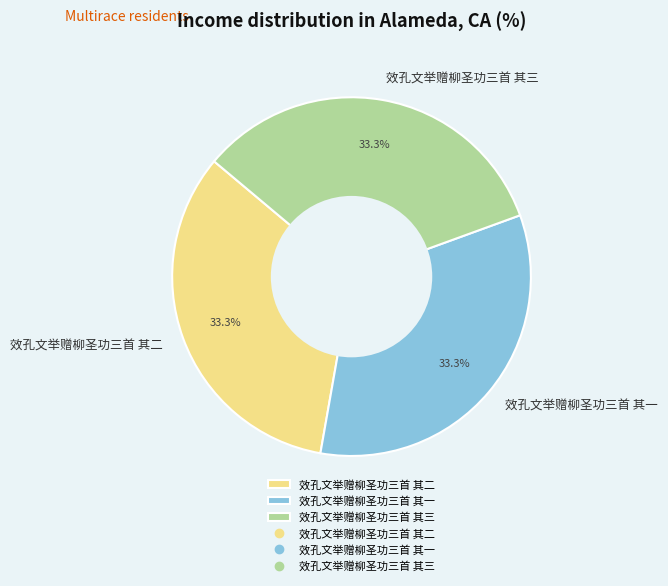

To the nearest percent, what percentage of the pie is 效孔文举赠柳圣功三首 其三?

33%